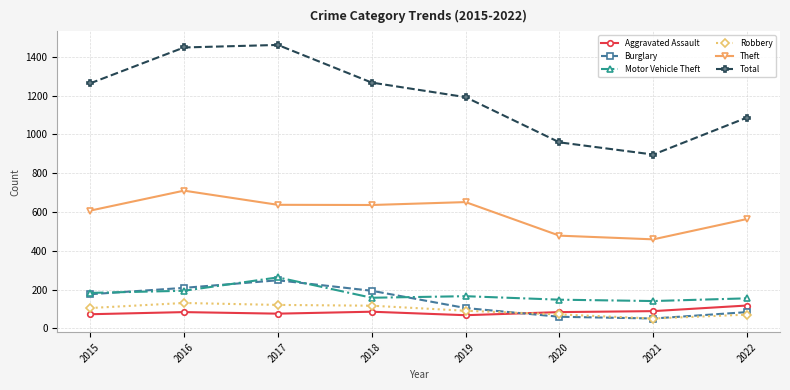

Which series has the largest range (max minus min)?

Total